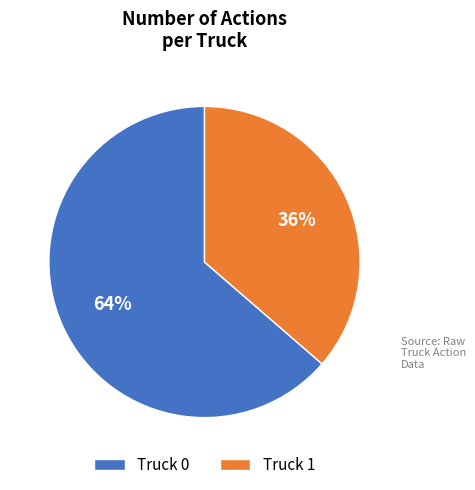

Which category accounts for the majority?

Truck 0